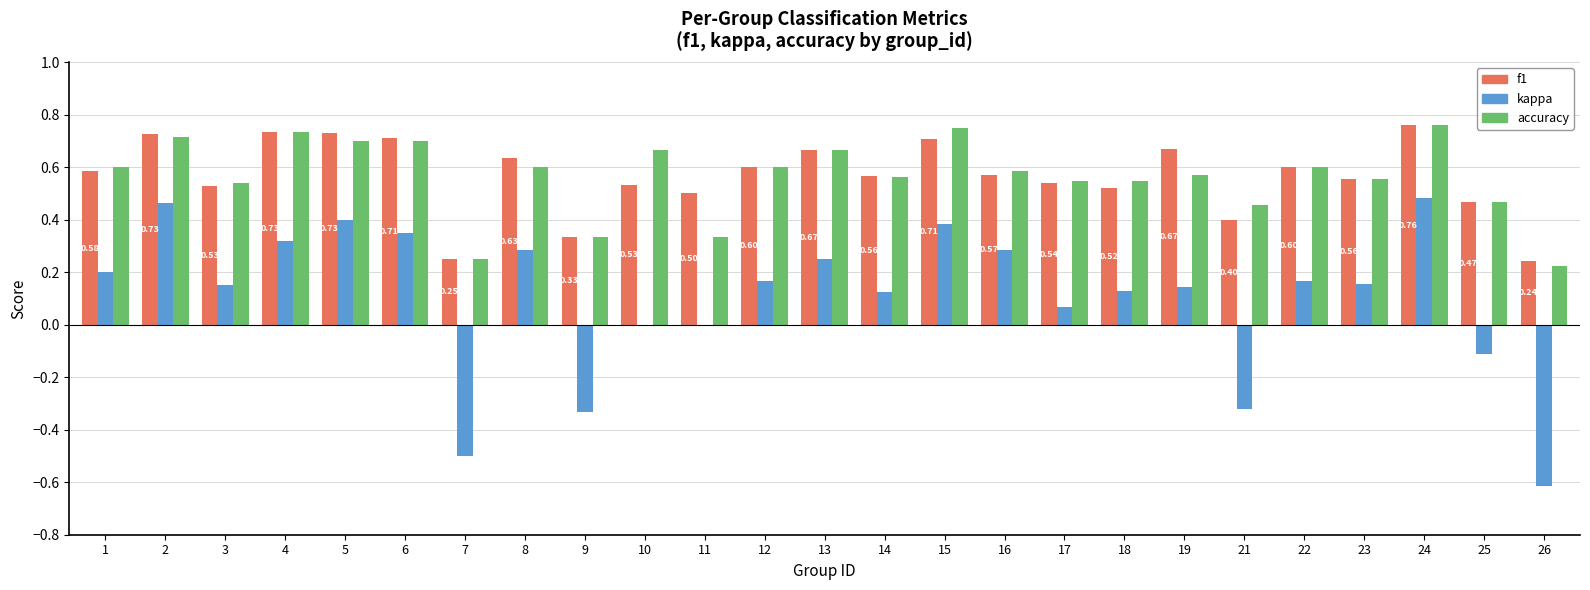

Is the value of f1 at 14 greater than the value of accuracy at 6?

No